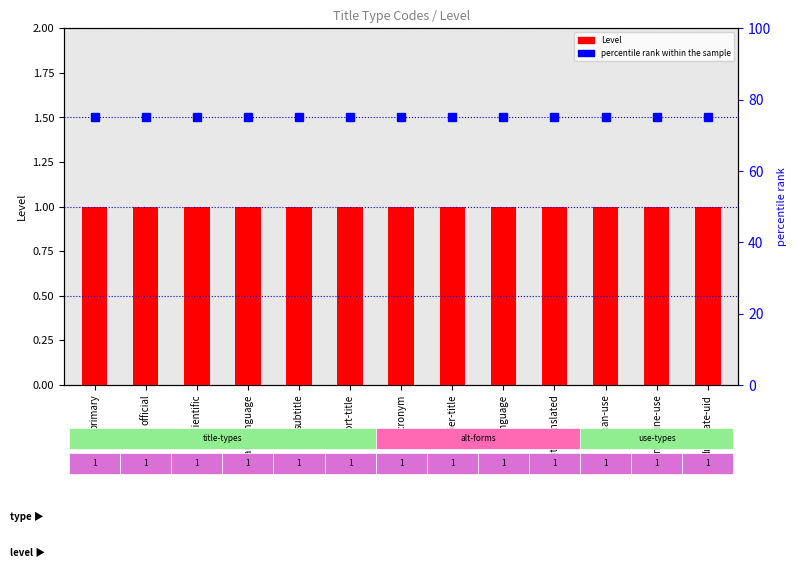

Reading right to left, what are all the values shown in this chart?

Level: duplicate-uid=1	machine-use=1	human-use=1	autotranslated=1	language=1	earlier-title=1	acronym=1	short-title=1	subtitle=1	plain-language=1	scientific=1	official=1	primary=1
percentile rank within the sample: duplicate-uid=75	machine-use=75	human-use=75	autotranslated=75	language=75	earlier-title=75	acronym=75	short-title=75	subtitle=75	plain-language=75	scientific=75	official=75	primary=75